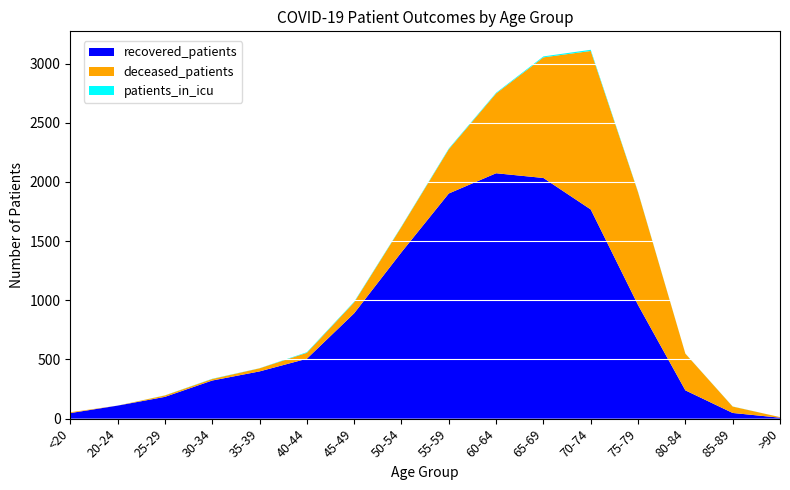

Reading left to right, transcribe all the data shown in this chart.

recovered_patients: <20=47	20-24=110	25-29=184	30-34=322	35-39=399	40-44=506	45-49=890	50-54=1406	55-59=1902	60-64=2073	65-69=2033	70-74=1767	75-79=960	80-84=239	85-89=48	>90=8
deceased_patients: <20=7	20-24=0	25-29=12	30-34=13	35-39=26	40-44=50	45-49=93	50-54=215	55-59=374	60-64=674	65-69=1019	70-74=1339	75-79=953	80-84=310	85-89=54	>90=5
patients_in_icu: <20=0	20-24=0	25-29=1	30-34=2	35-39=1	40-44=5	45-49=5	50-54=4	55-59=6	60-64=6	65-69=8	70-74=10	75-79=3	80-84=1	85-89=1	>90=0